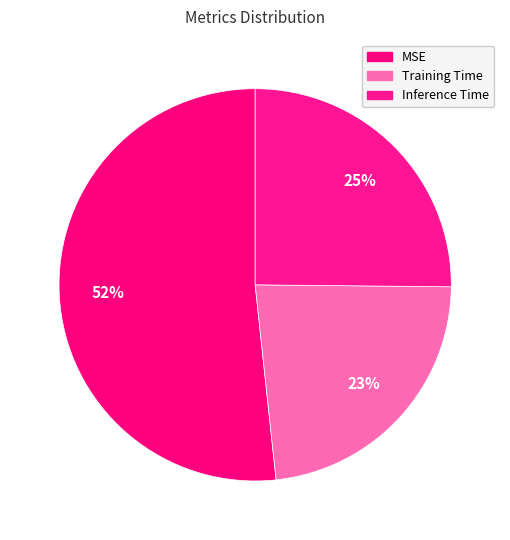

To the nearest percent, what percentage of the pie is MSE?

52%